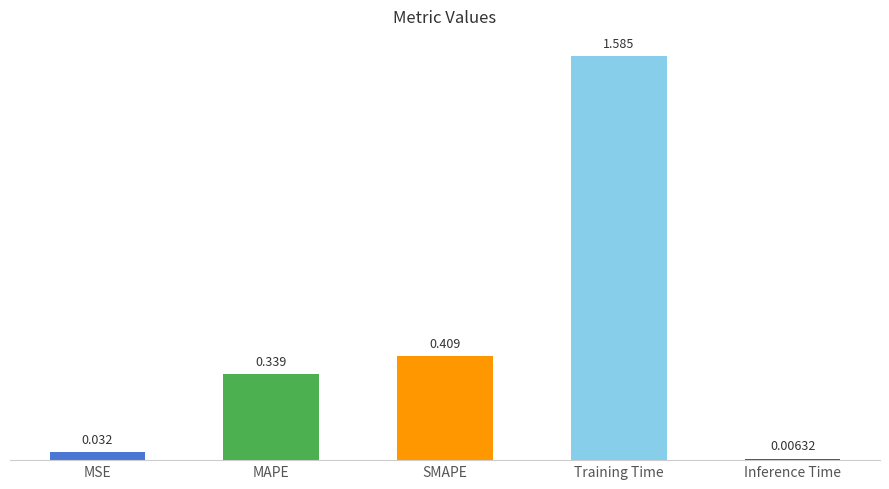

What is the label of the 3rd bar from the left?

SMAPE